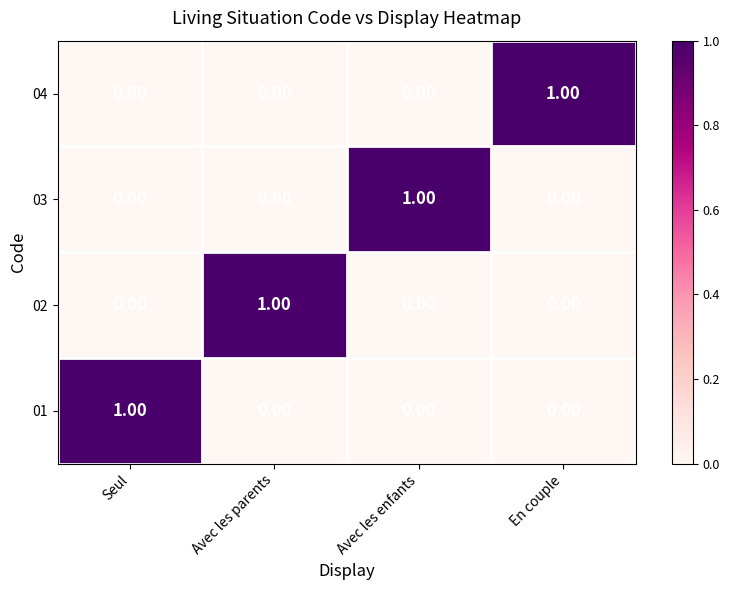

At how many categories does at least one series exceed 0?

4